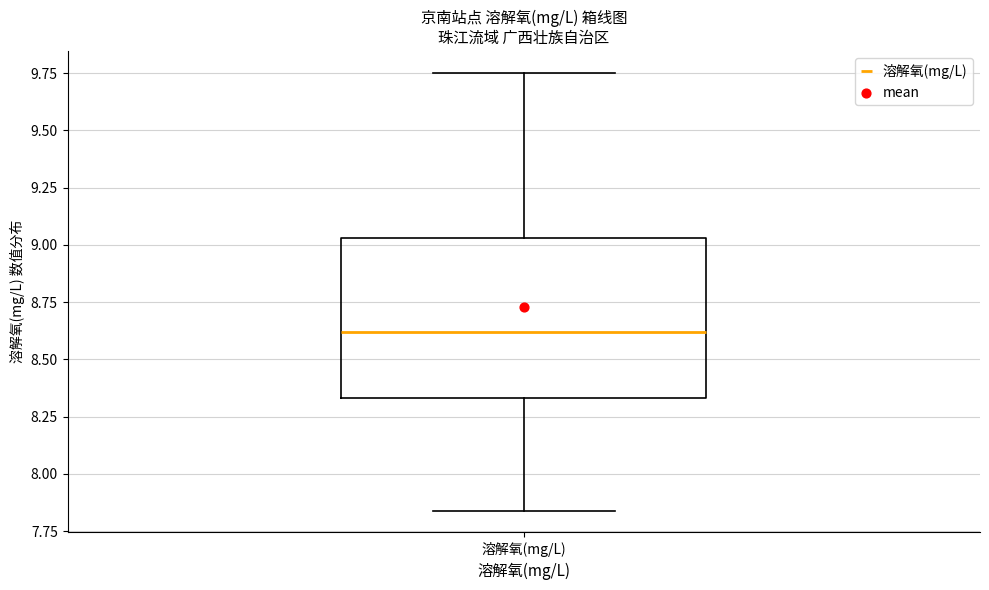

Transcribe this box plot: give where the median line is, the range the box spans, and where the two whiskers end, as read against the y-axis. The values are not printed on the chart, so give them approximately, as read against the axis.

median 8.60, box 8.35 to 9.05, whiskers 7.85 to 9.75